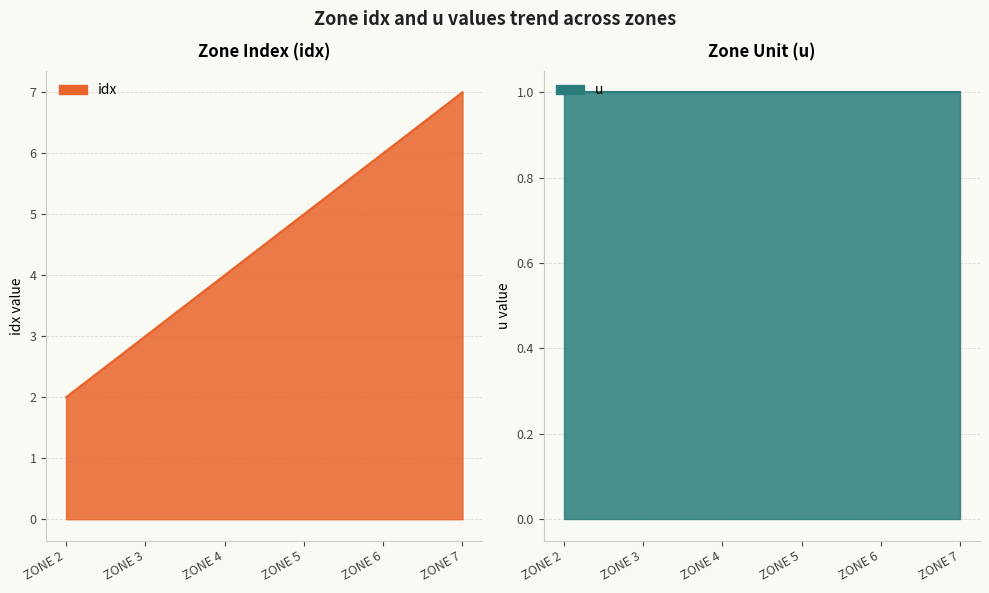

The chart shows a value of 4 at ZONE 4. True or false?

True